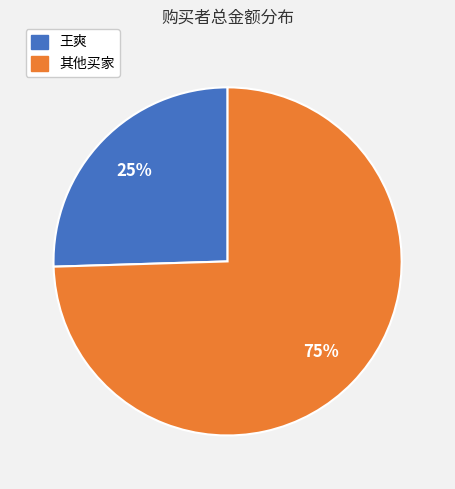

Is there a majority slice in this chart?

Yes